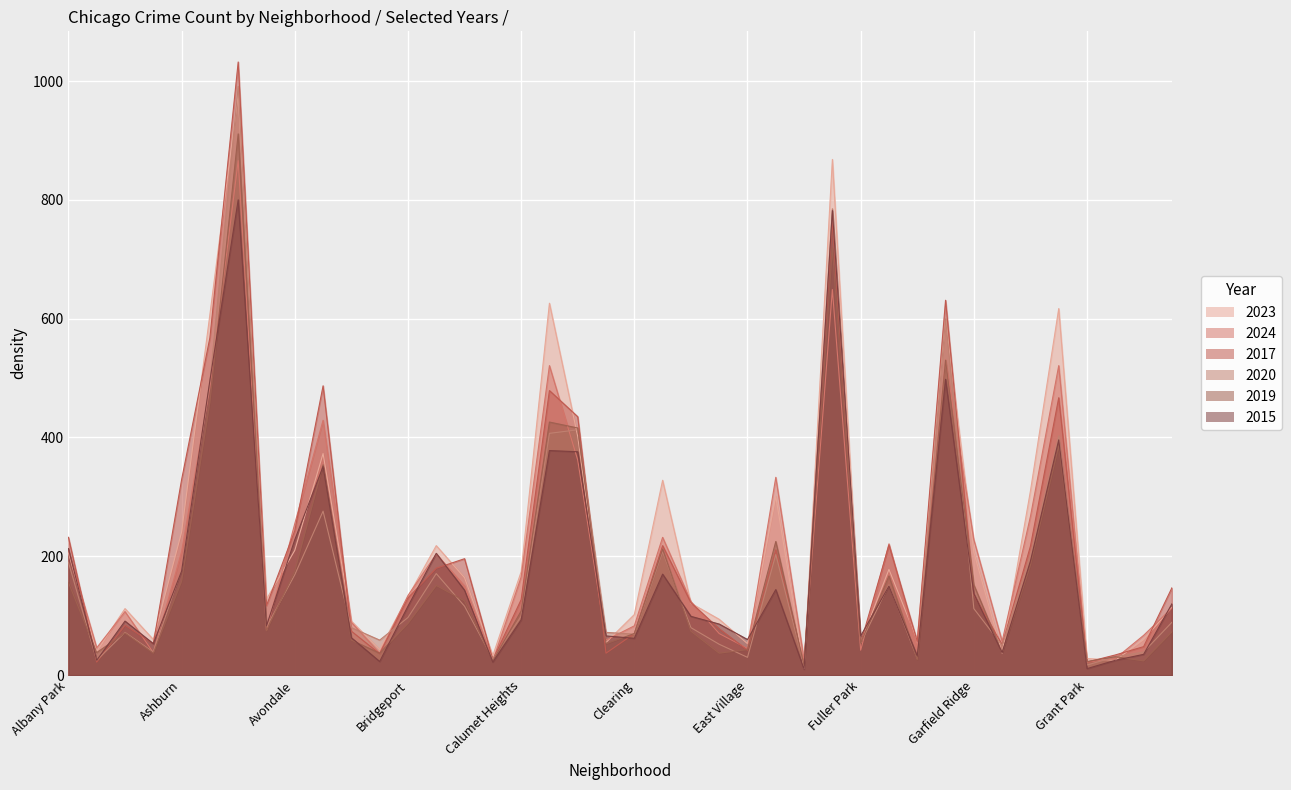

Rank the series by their maximum value, from lowest to highest.

2015, 2024, 2019, 2023, 2020, 2017